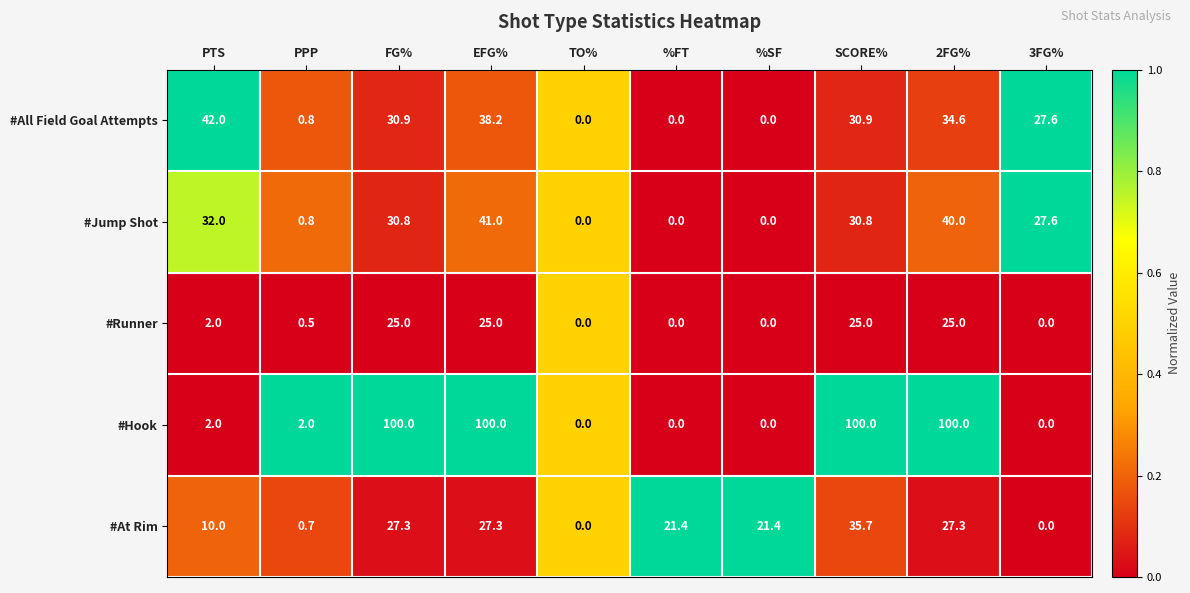

What is the maximum value shown in the chart?

100.0